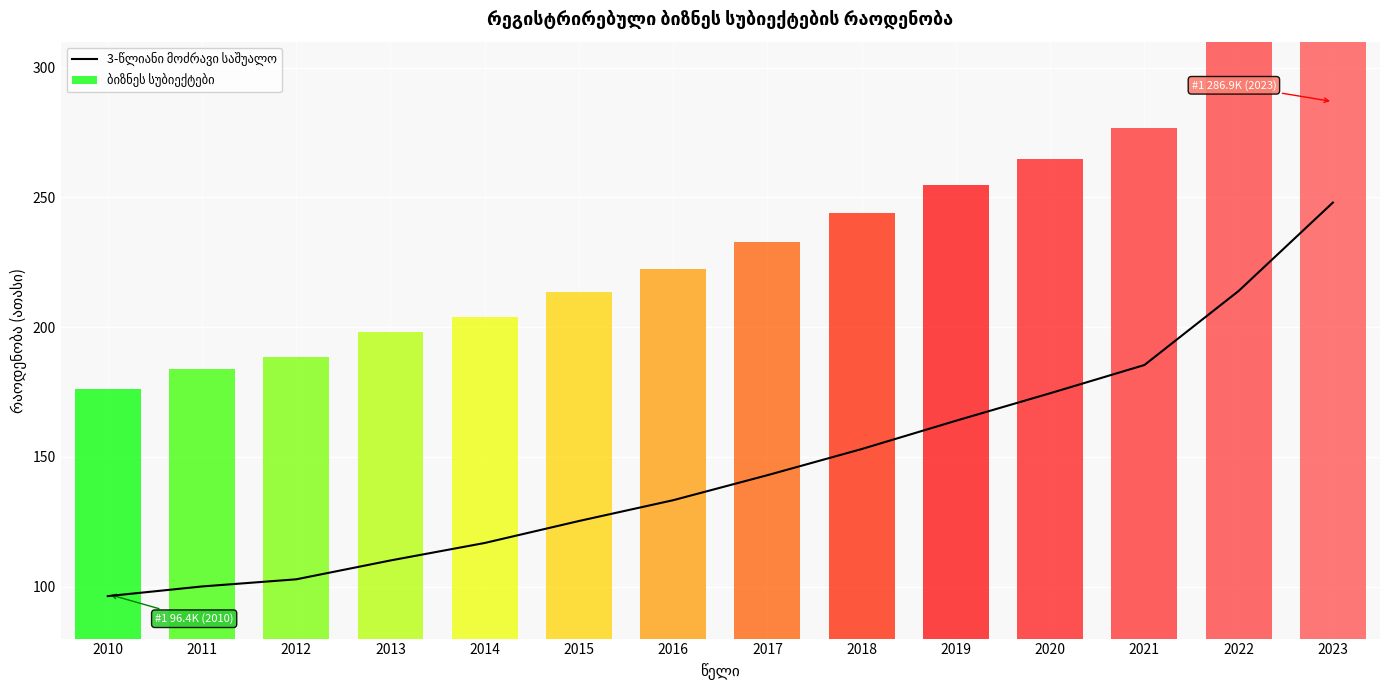

Reading left to right, list all the values displayed in this chart.

2010=96.4	2011=100.1	2012=102.8	2013=110.1	2014=116.8	2015=125.3	2016=133.3	2017=143.0	2018=153.0	2019=163.9	2020=174.5	2021=185.4	2022=213.9	2023=248.0